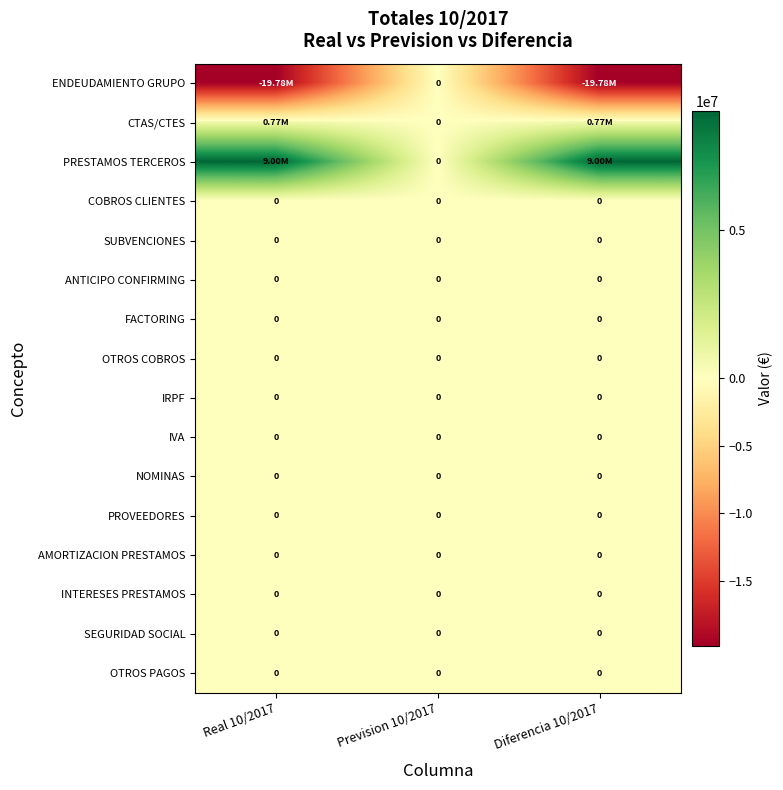

At which label does SEGURIDAD SOCIAL reach its minimum?

Real 10/2017